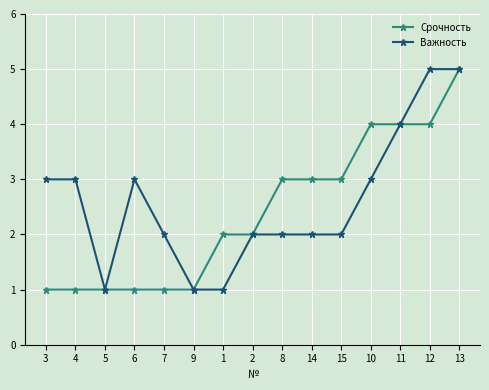

What is the highest value of the Срочность series?

5